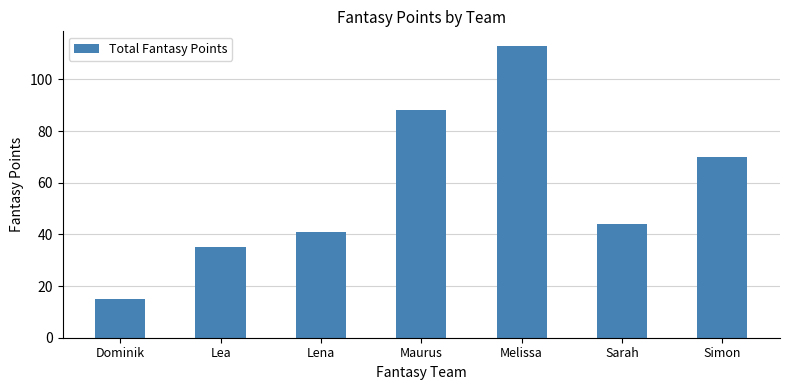

What is the difference between the maximum and minimum values?

98